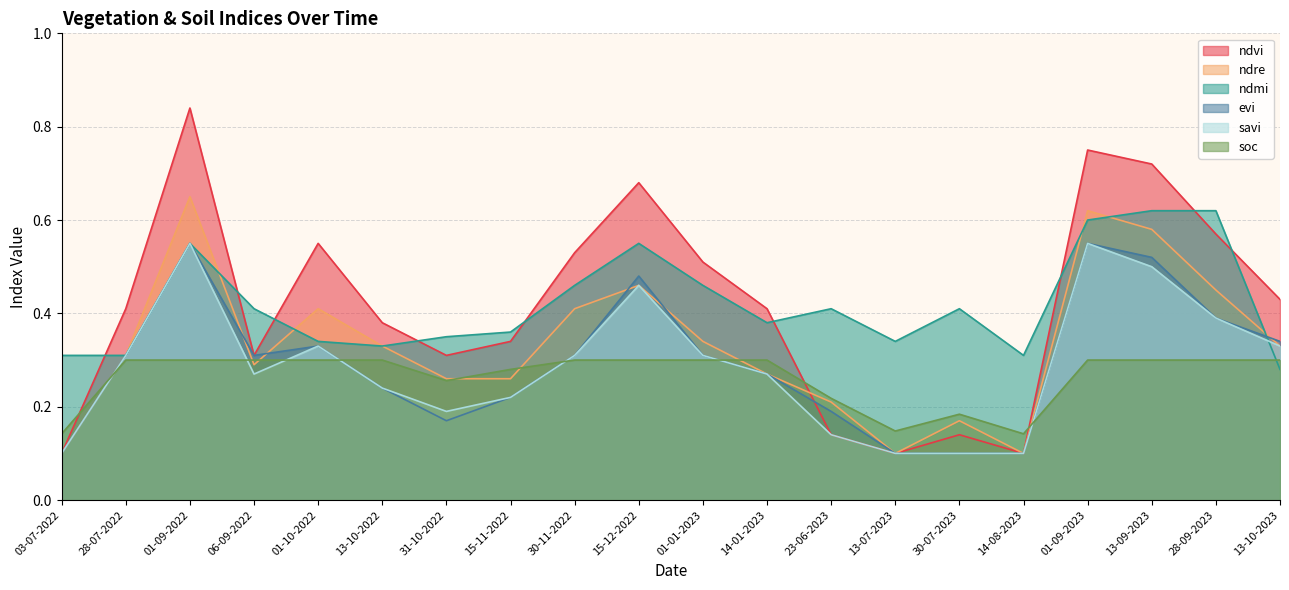

In ndre, how many points are higher than both neighbors (excluding endpoints)?

5